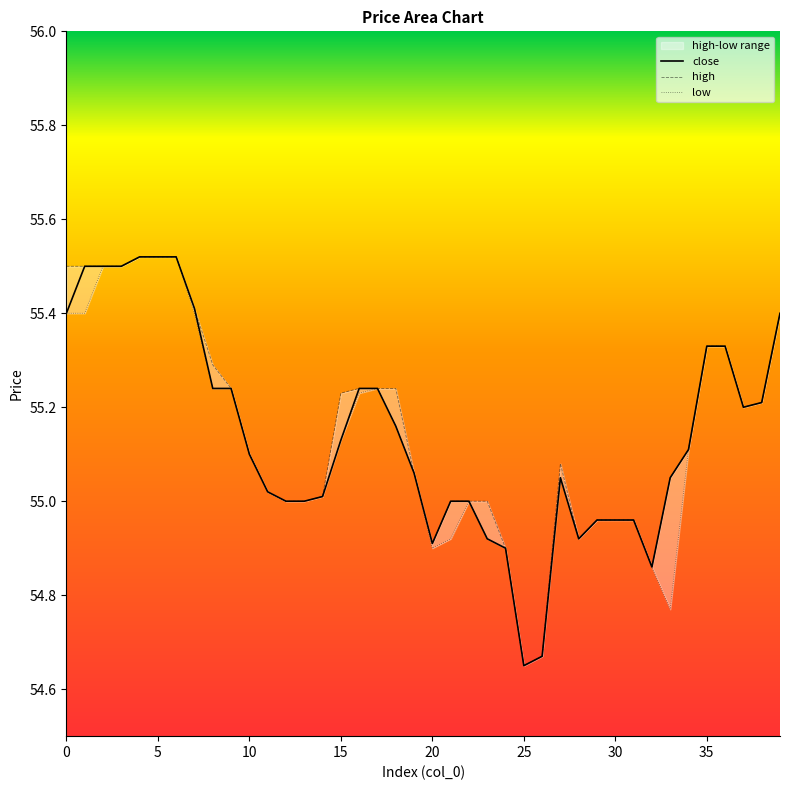

What is the minimum value shown in the chart?

54.6